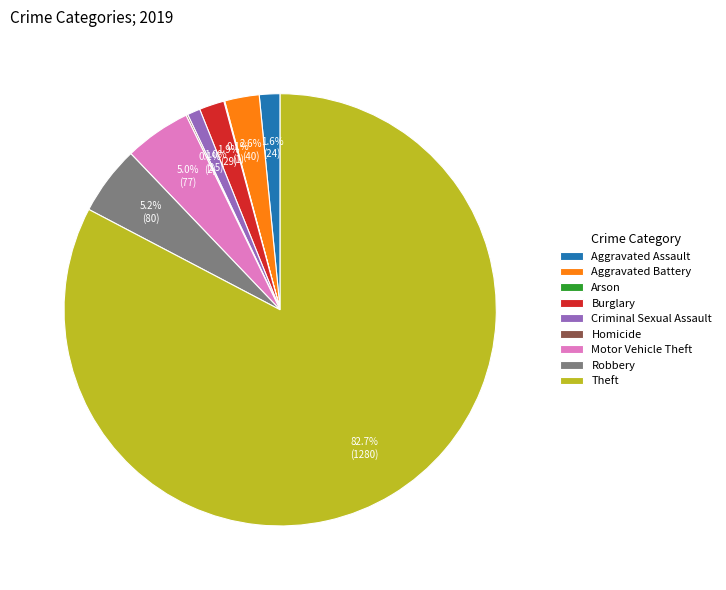

Which category has the biggest portion of the pie?

Theft